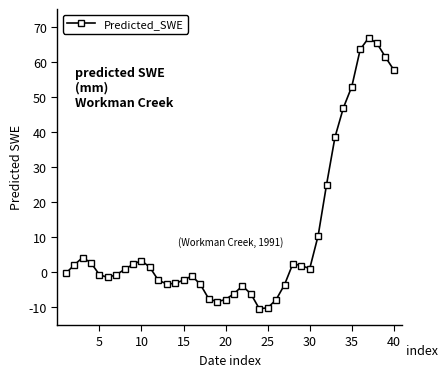

True or false: the data has more than 1 interior local peaks.

True